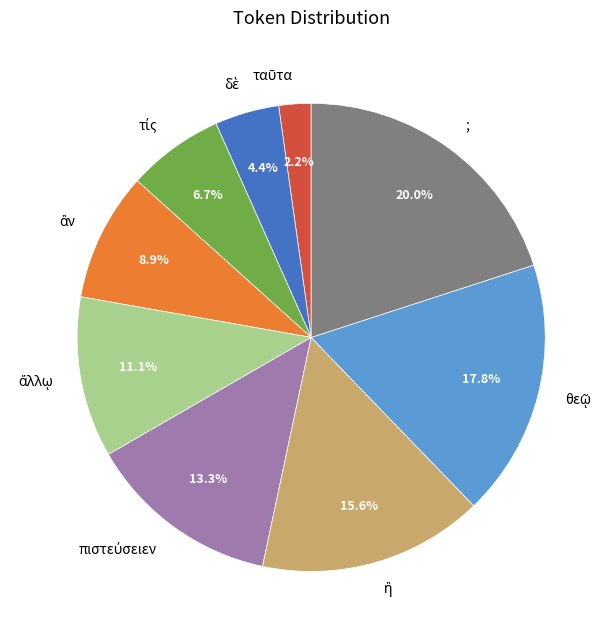

Is there any slice that represents more than half of the pie?

No